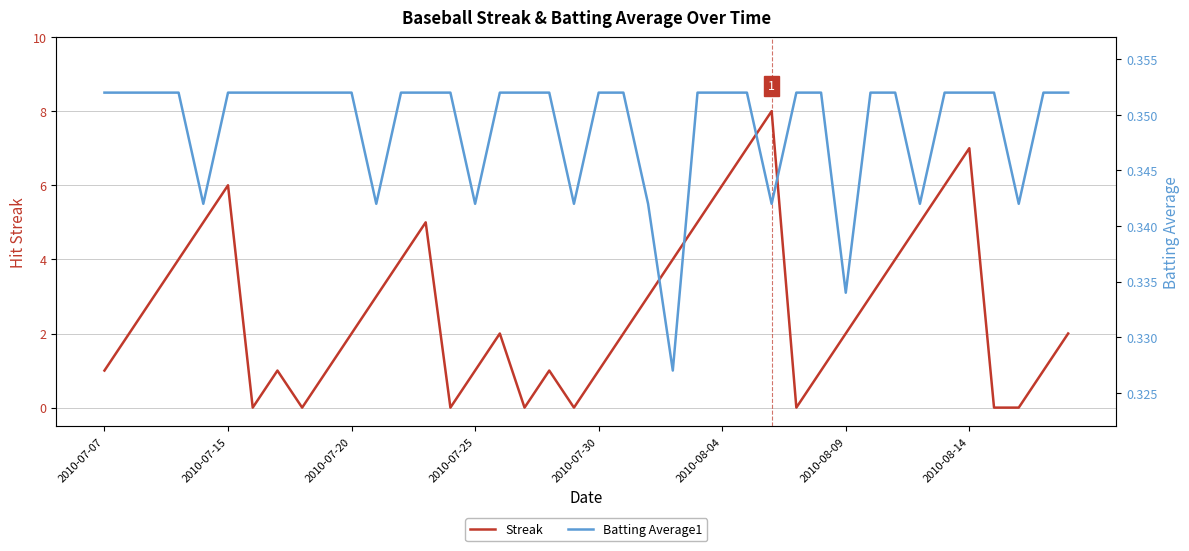

Which series has the largest total across all categories?

Streak